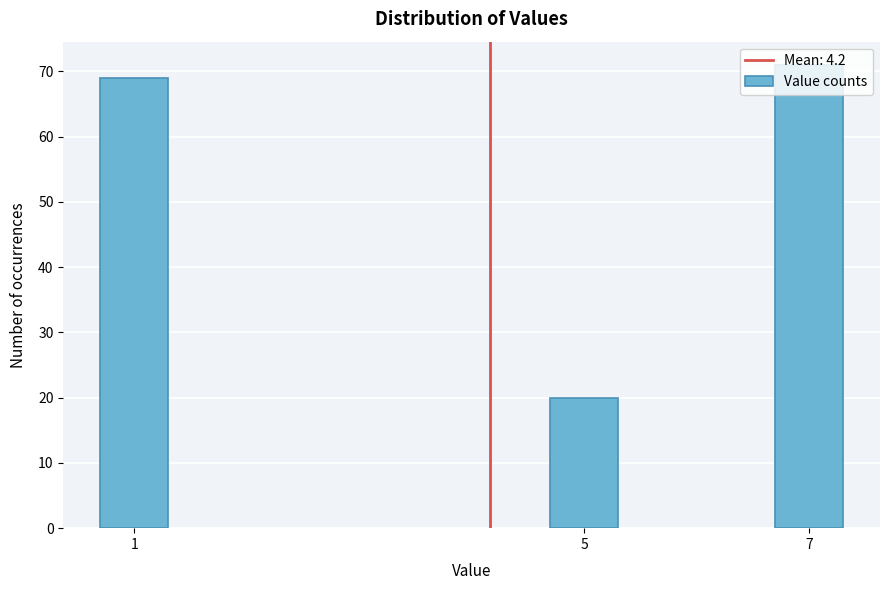

Rank the categories by value from highest to lowest.

7, 1, 5